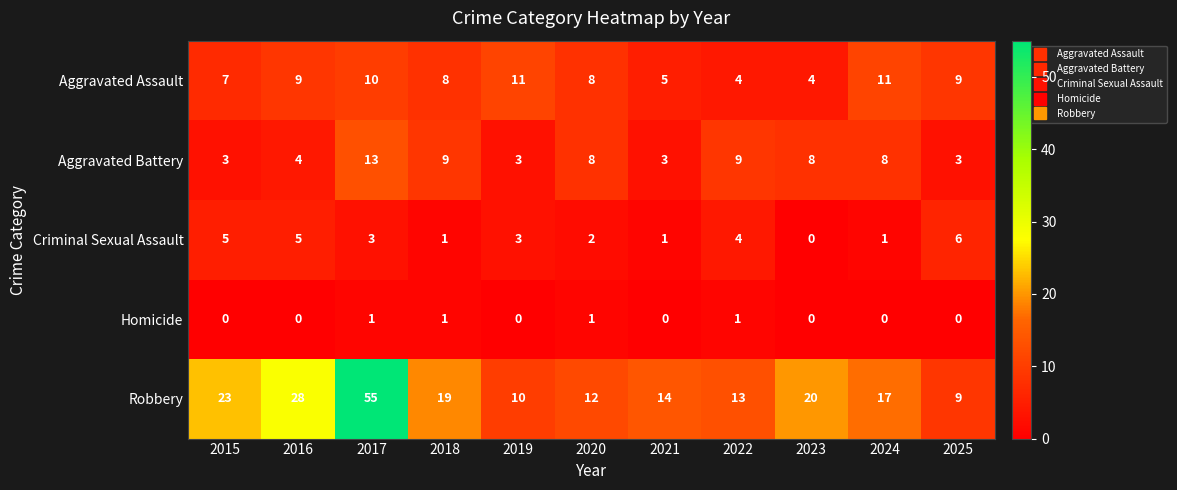

What is the spread (max minus min) of values at 2015?

23